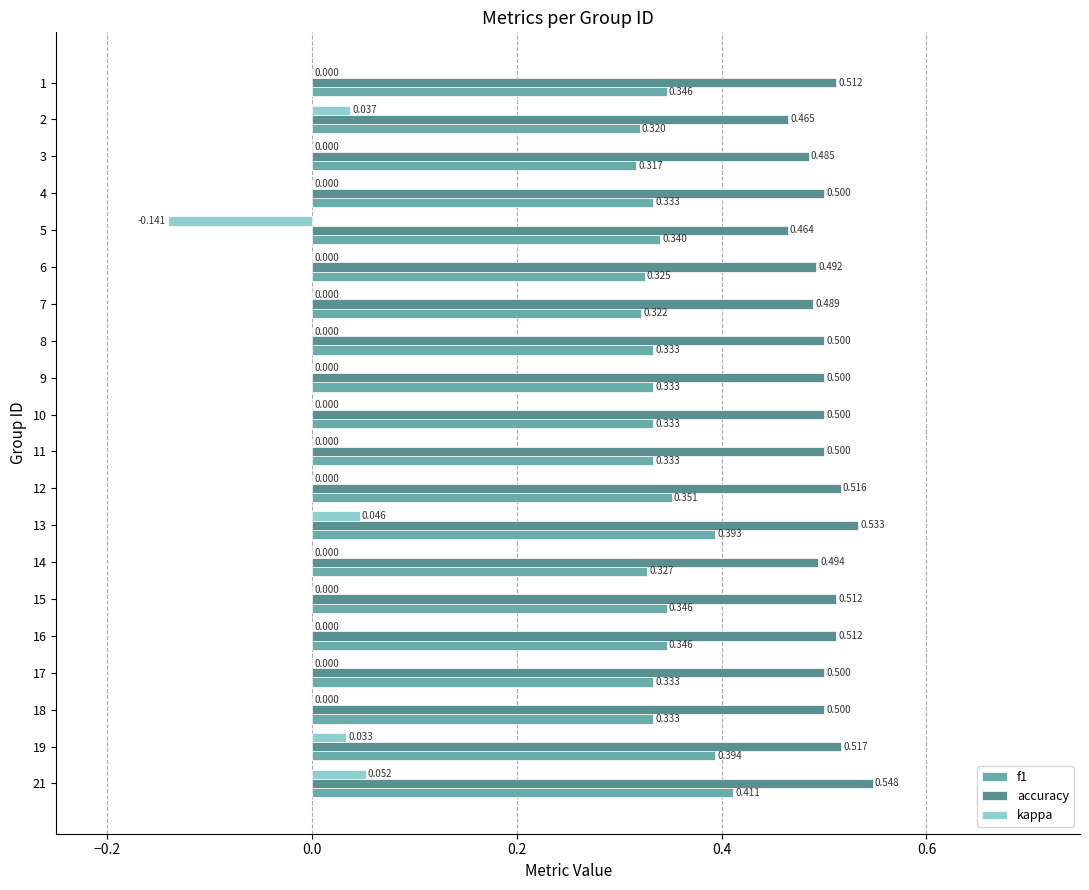

What is the total value across all series at 8?

0.8